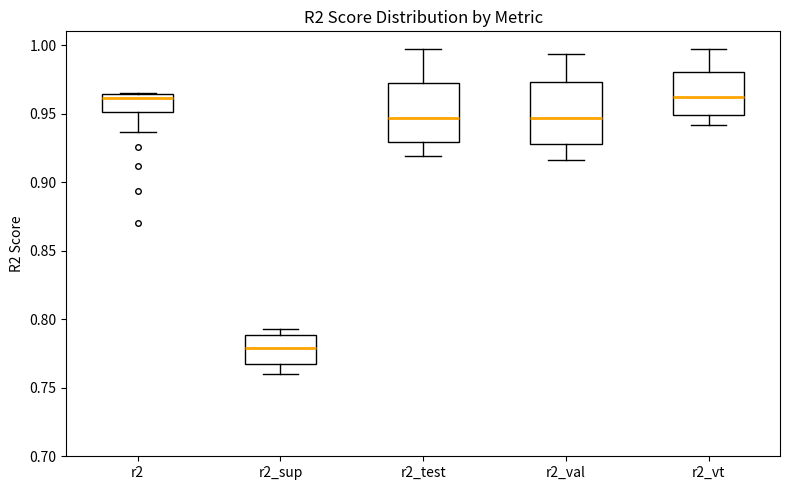

Which box has the lowest median line?

r2_sup